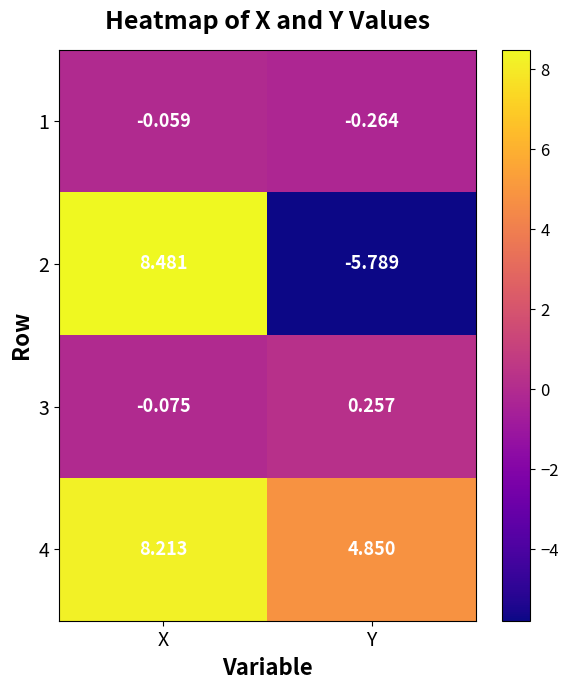

Where does the 3 series first go above 0?

Y